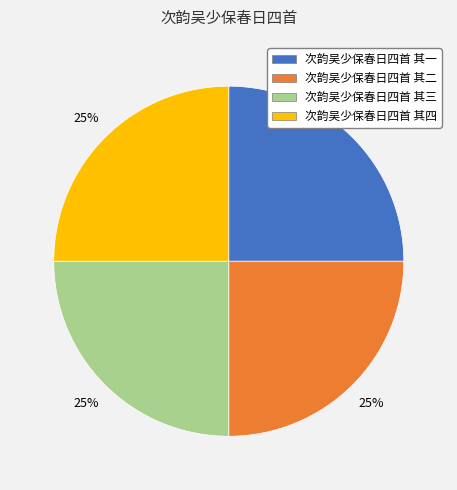

How many segments does this pie chart have?

4